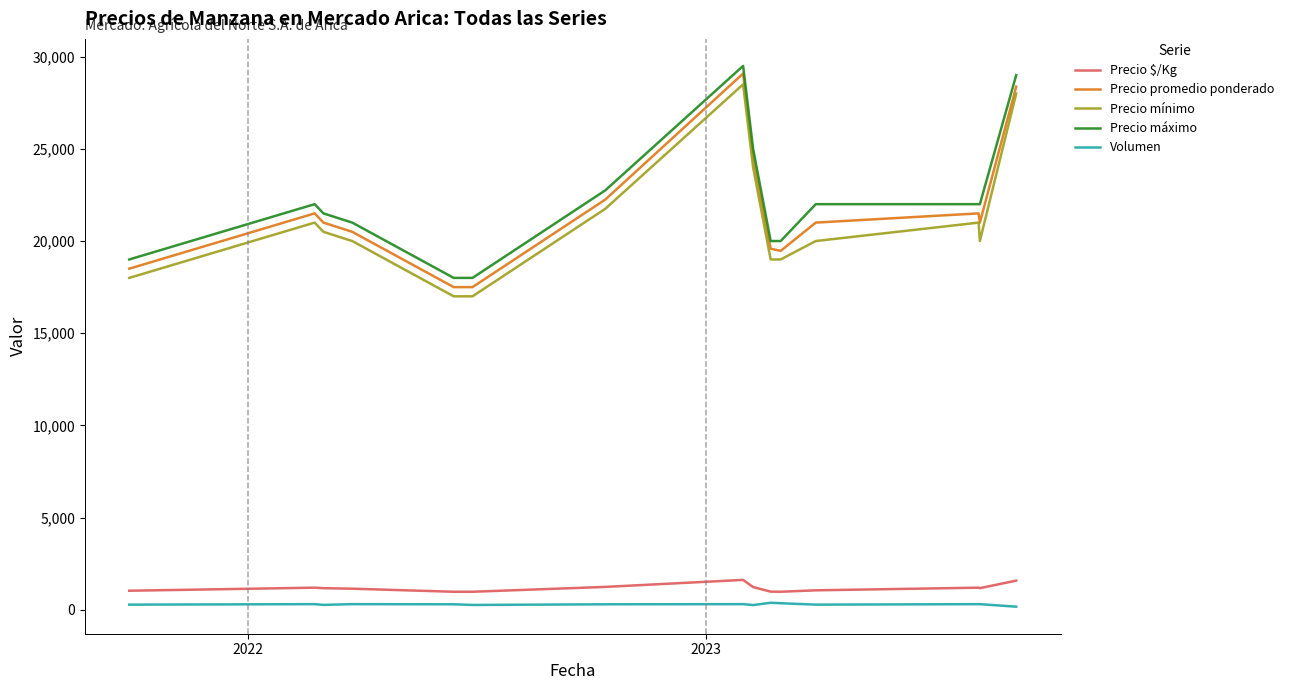

What is the difference between the maximum and minimum values in the Precio mínimo series?

11500.0